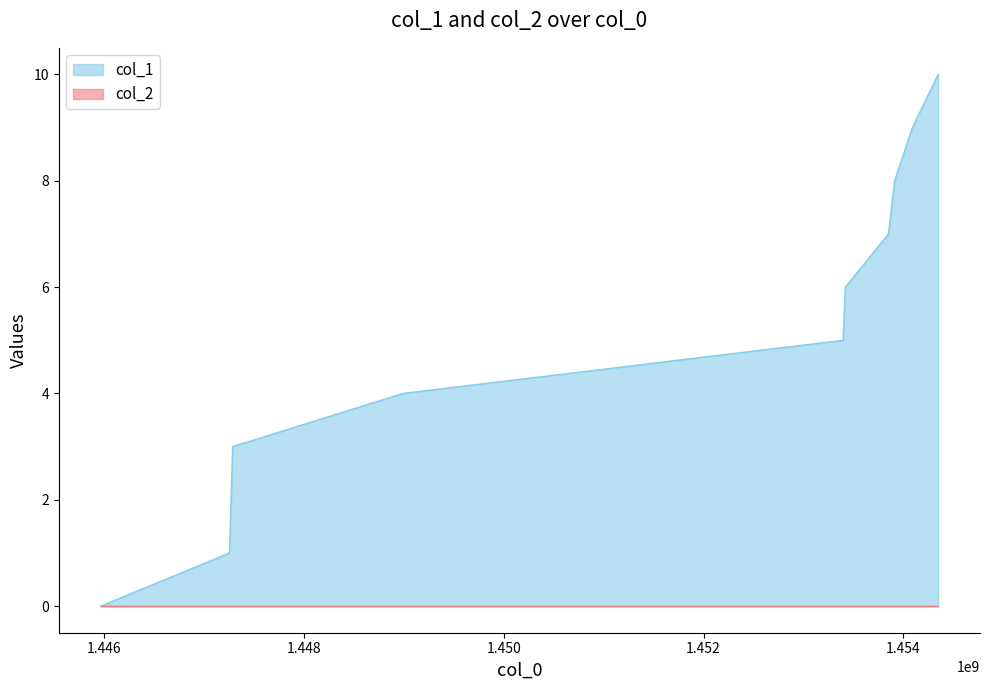

Does the chart have visible grid lines?

No